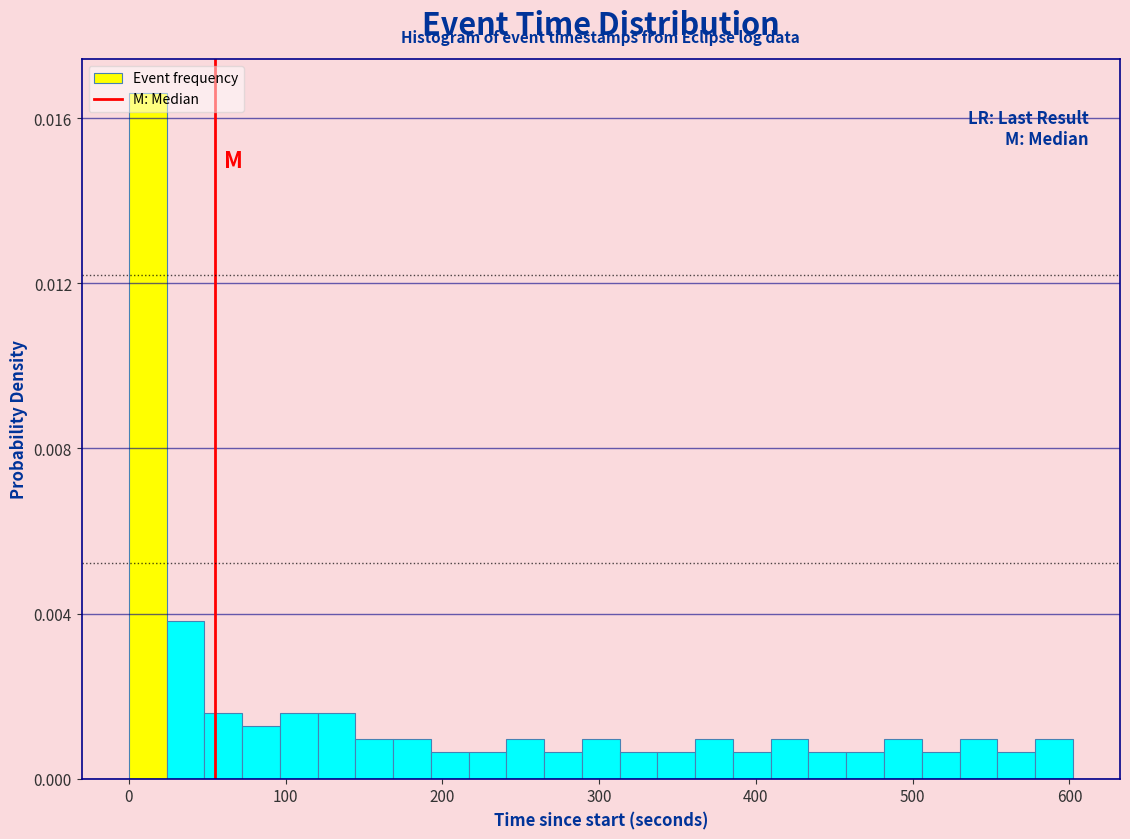

Read against the x-axis, roughly where is the centre of the tallest bar?

10